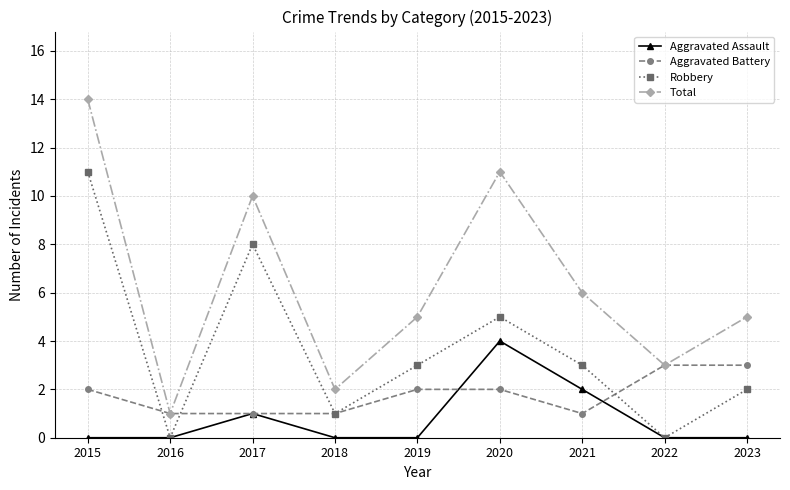

What is the total value across all series at 2015?

27